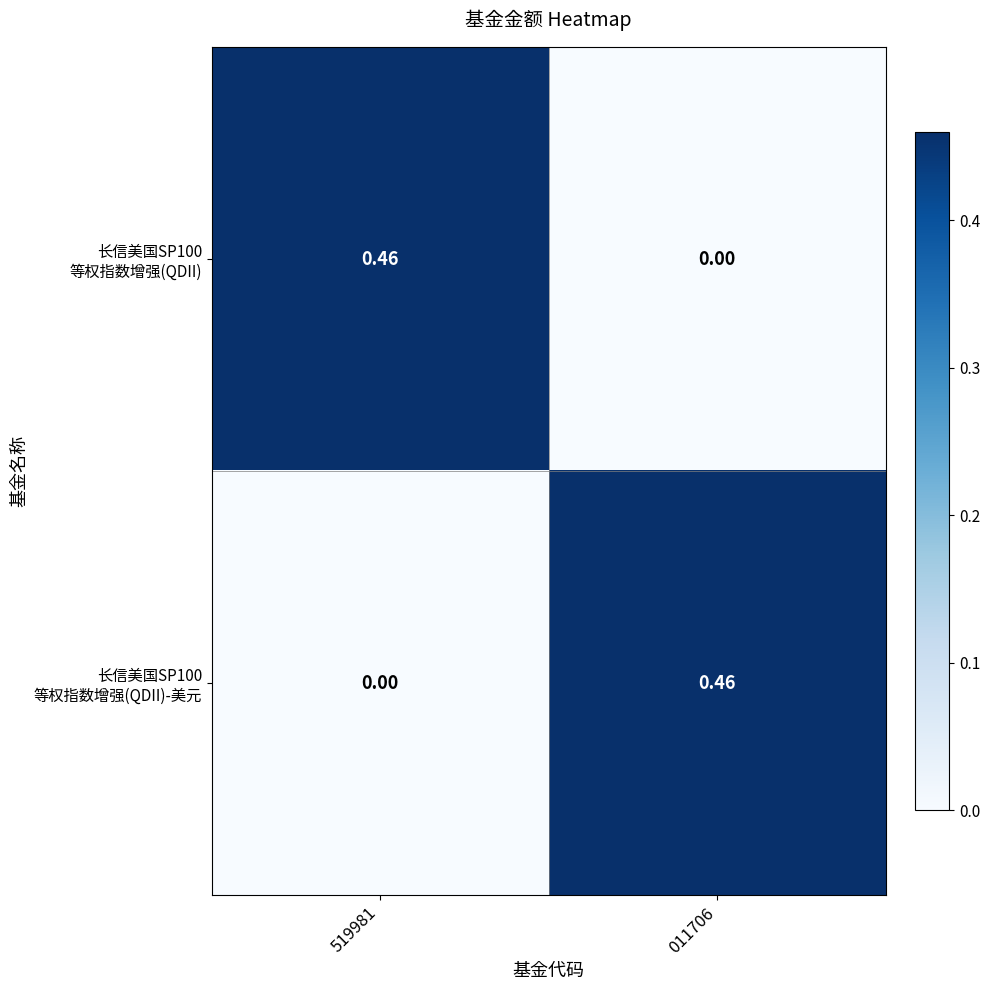

Count the number of data series in this chart.

2